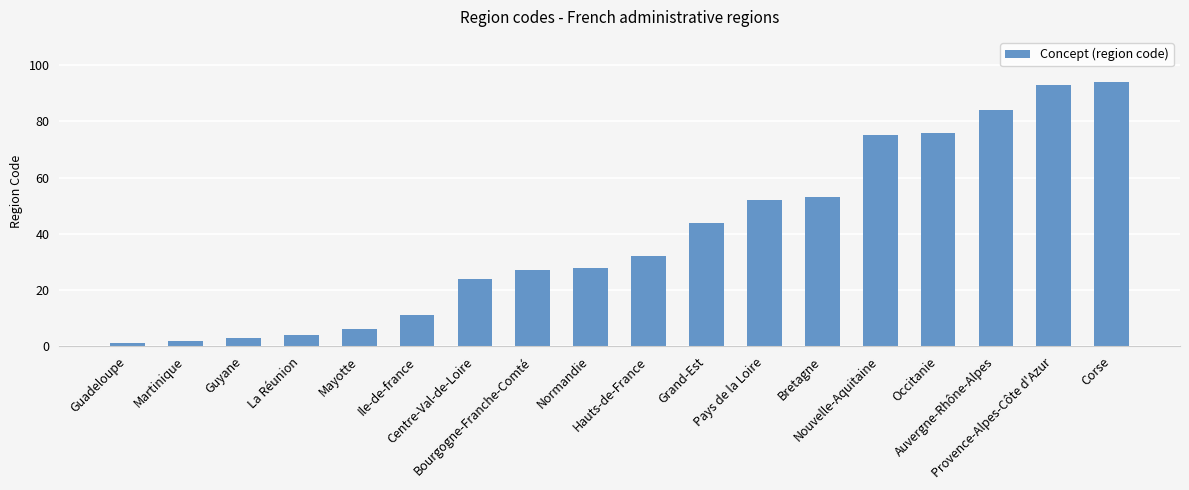

The value at Occitanie is 30. True or false?

False